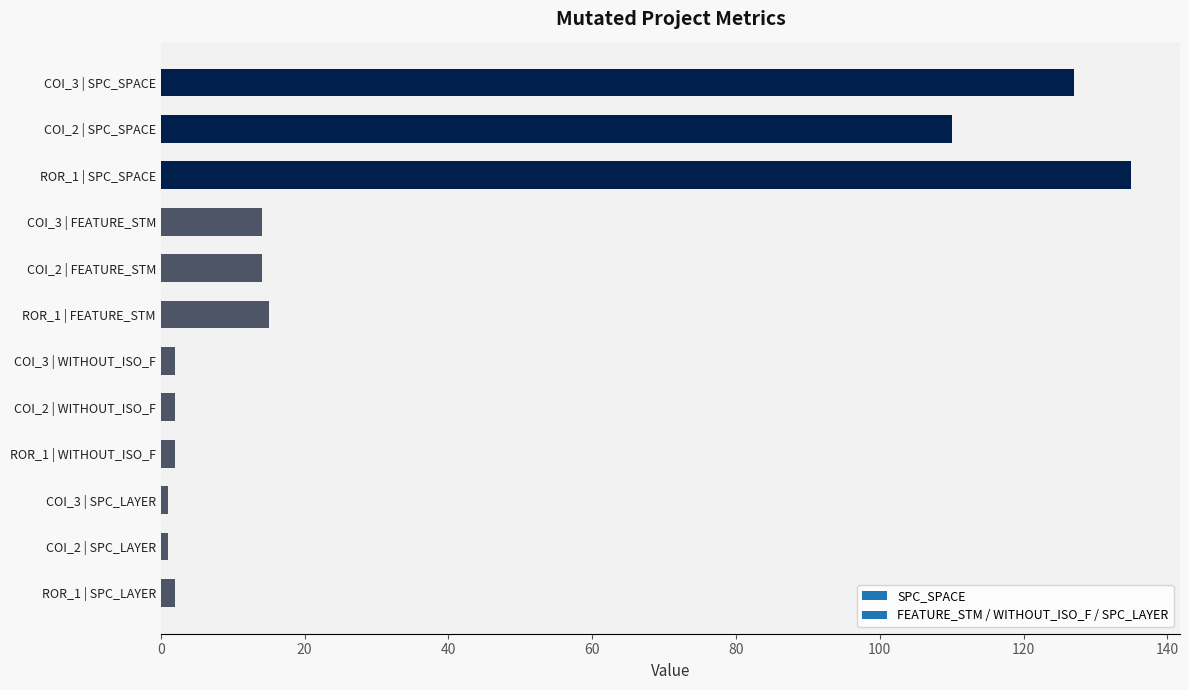

Which category has the highest value across all series?

ROR_1 | SPC_SPACE